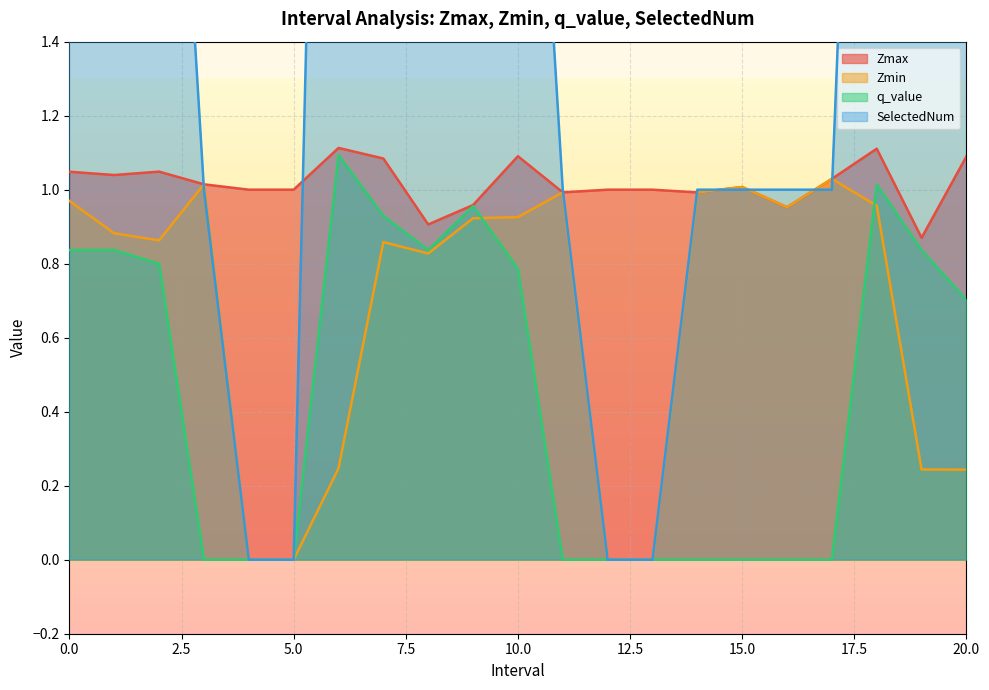

Reading right to left, extract all data points from this chart.

Zmax: 1.1	0.9	1.1	1.0	1.0	1.0	1.0	1.0	1.0	1.0	1.1	1.0	0.9	1.1	1.1	1.0	1.0	1.0	1.0	1.0	1.0
Zmin: 0.2	0.2	1.0	1.0	1.0	1.0	1.0	0.0	0.0	1.0	0.9	0.9	0.8	0.9	0.2	0.0	0.0	1.0	0.9	0.9	1.0
q_value: 0.7	0.8	1.0	-0.0	-0.0	-0.0	-0.0	0.0	0.0	-0.0	0.8	1.0	0.8	0.9	1.1	0.0	0.0	-0.0	0.8	0.8	0.8
SelectedNum: 4.0	2.0	4.0	1.0	1.0	1.0	1.0	0.0	0.0	1.0	3.0	3.0	2.0	3.0	5.0	0.0	0.0	1.0	3.0	2.0	2.0